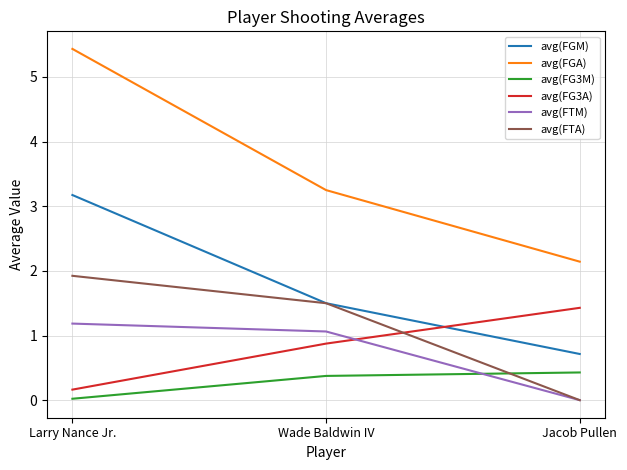

Which series has the widest spread of values?

avg(FGA)